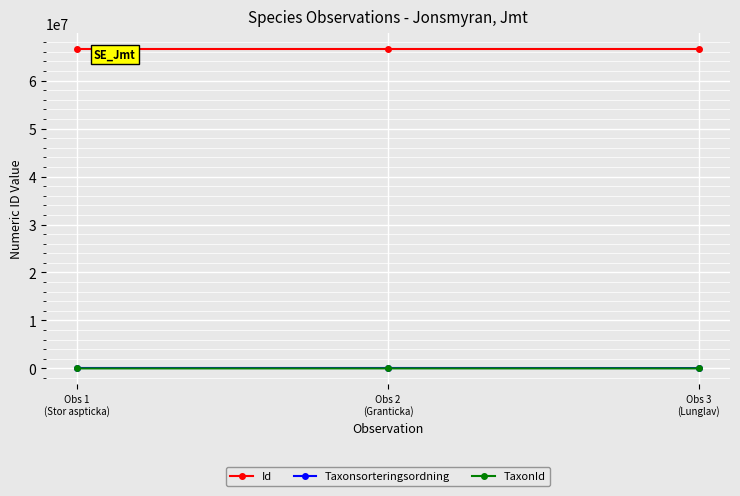

What is the sum of all Id values?

199508298